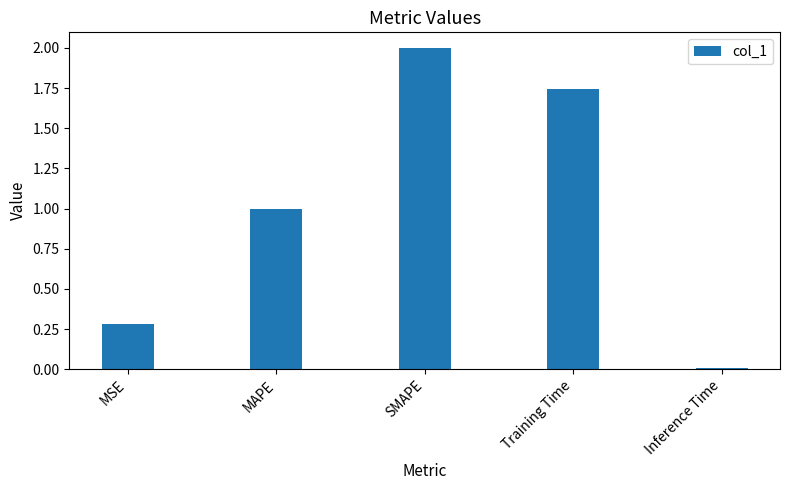

What is the average value?

1.0